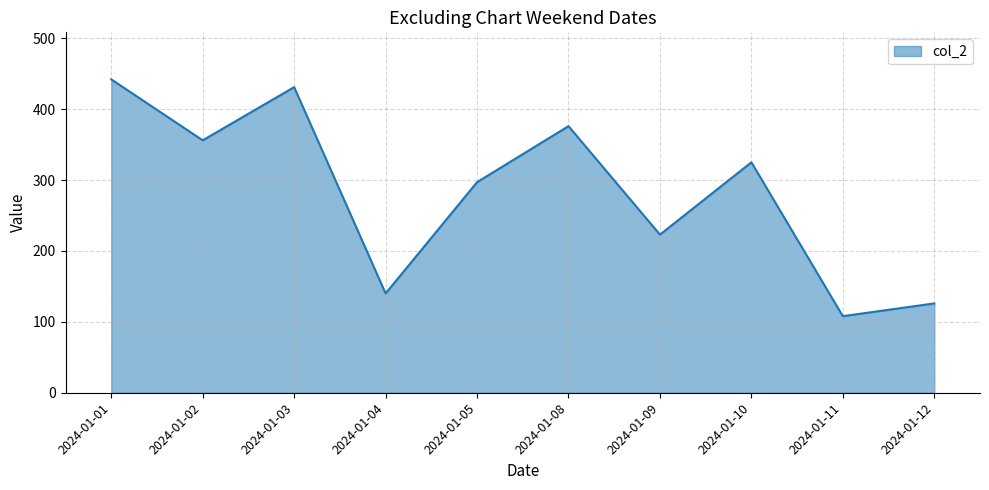

Which category has the lowest value across all series?

2024-01-11